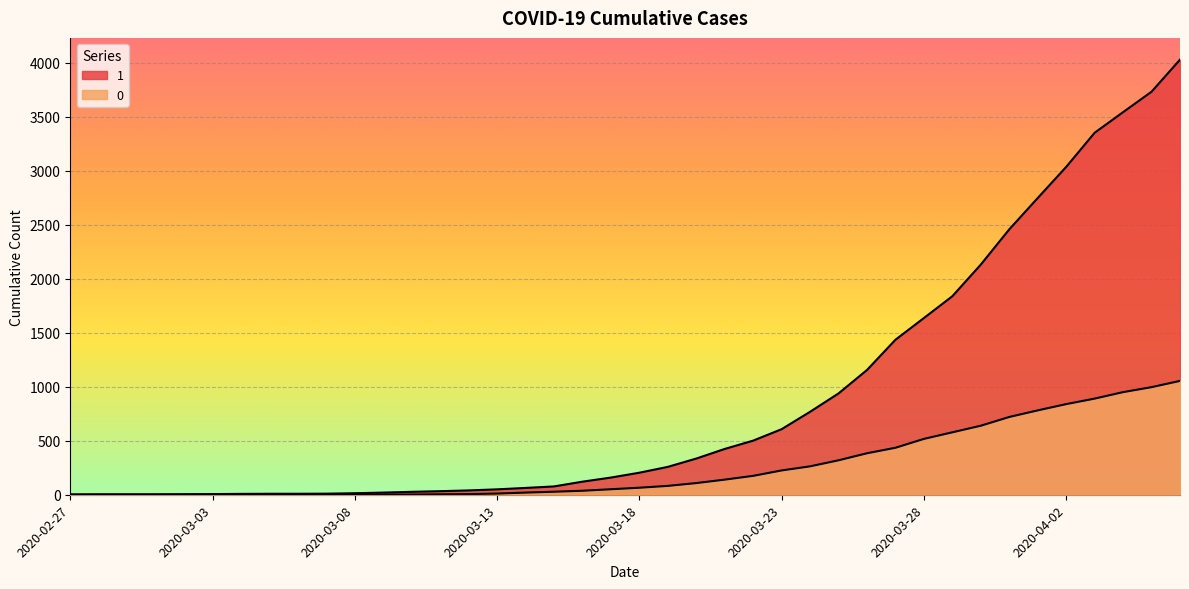

Which category has the lowest value across all series?

2020-02-27